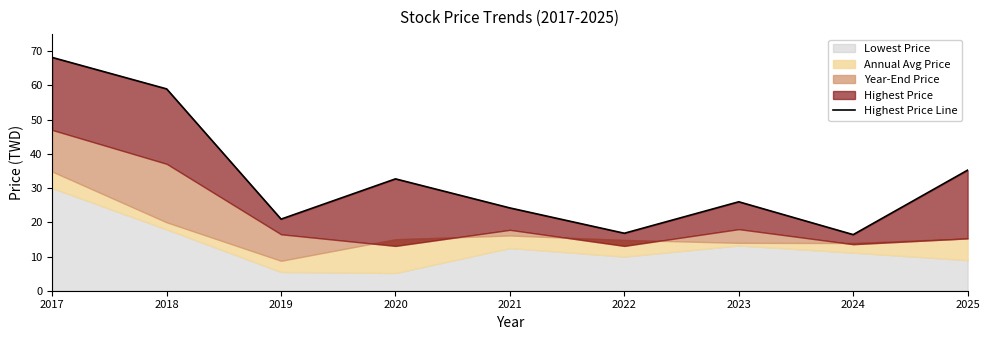

Does the chart display data point markers on the line(s)?

No